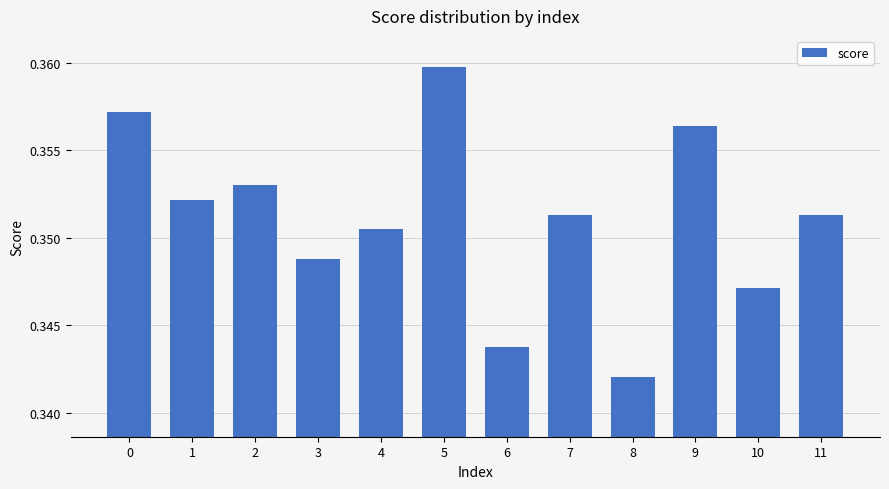

Count the values in the range 0 to 1.

12